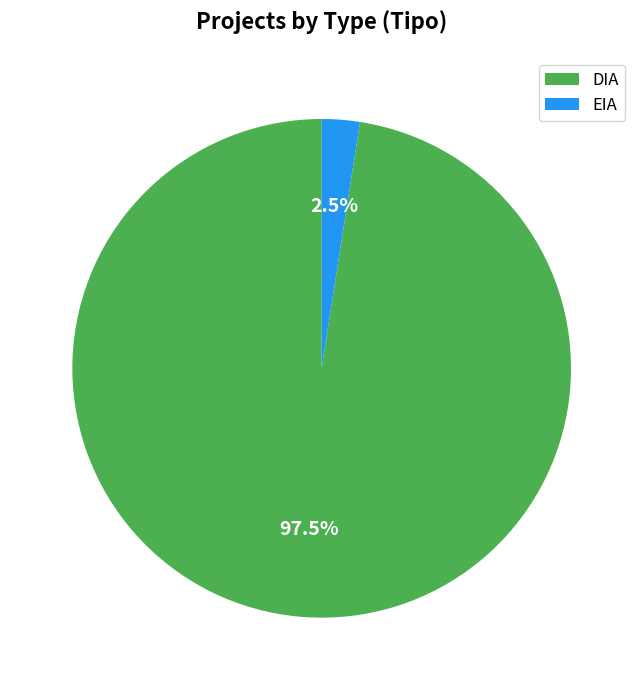

How much of the chart is everything except EIA?

97.5%